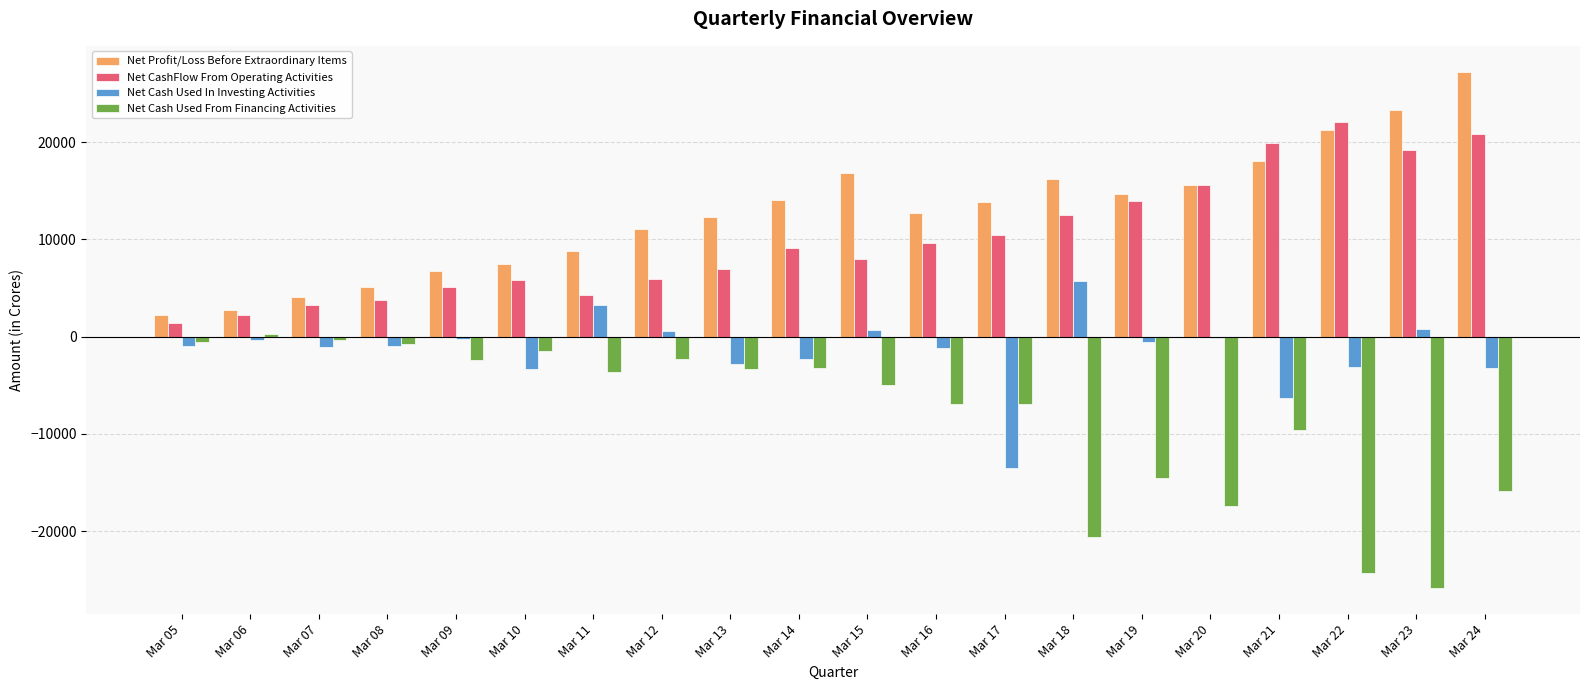

The Net Profit/Loss Before Extraordinary Items series shows 6714.0 at Mar 09. True or false?

True